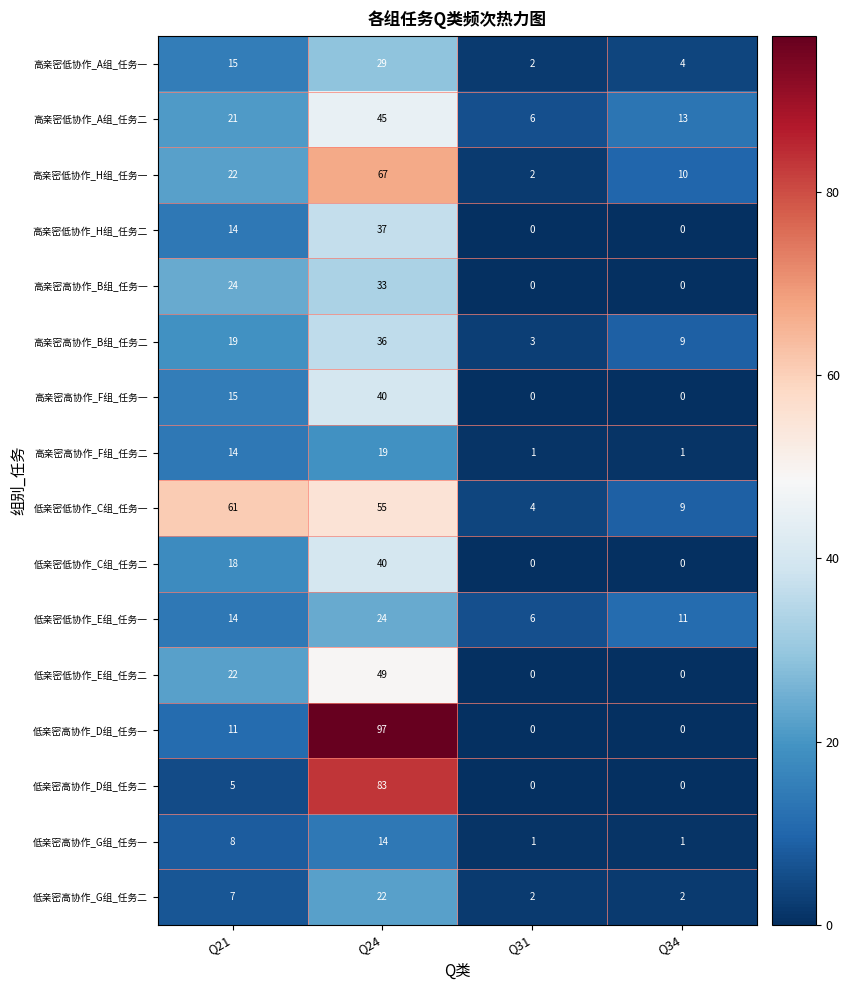

Which label corresponds to the largest value in the chart?

Q24